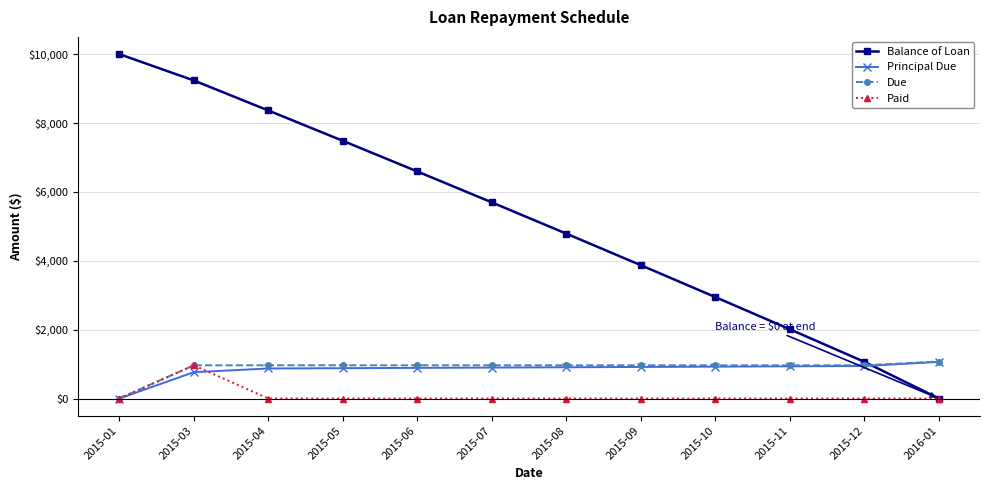

What is the label of the 7th point from the left?

2015-08